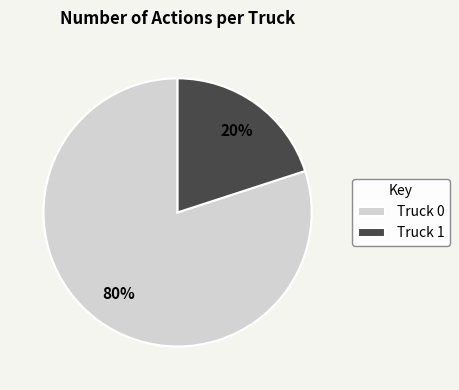

How many slices are in this pie chart?

2